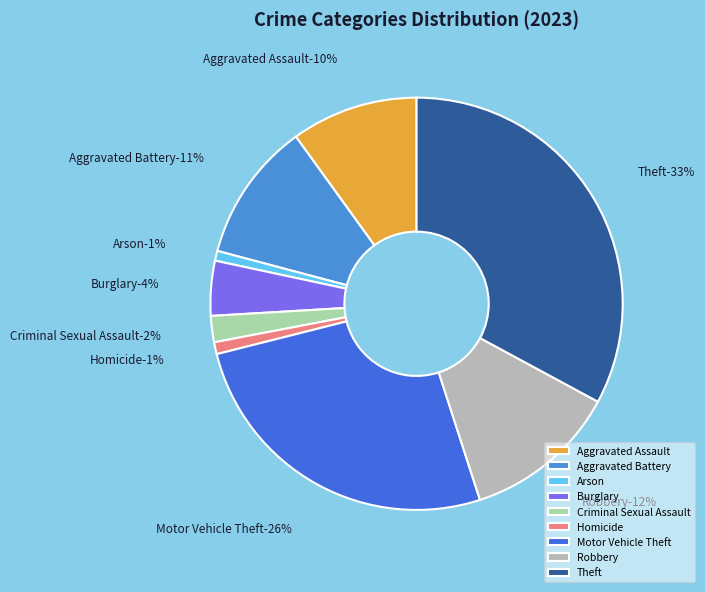

The Theft slice represents 40% of the pie. True or false?

False